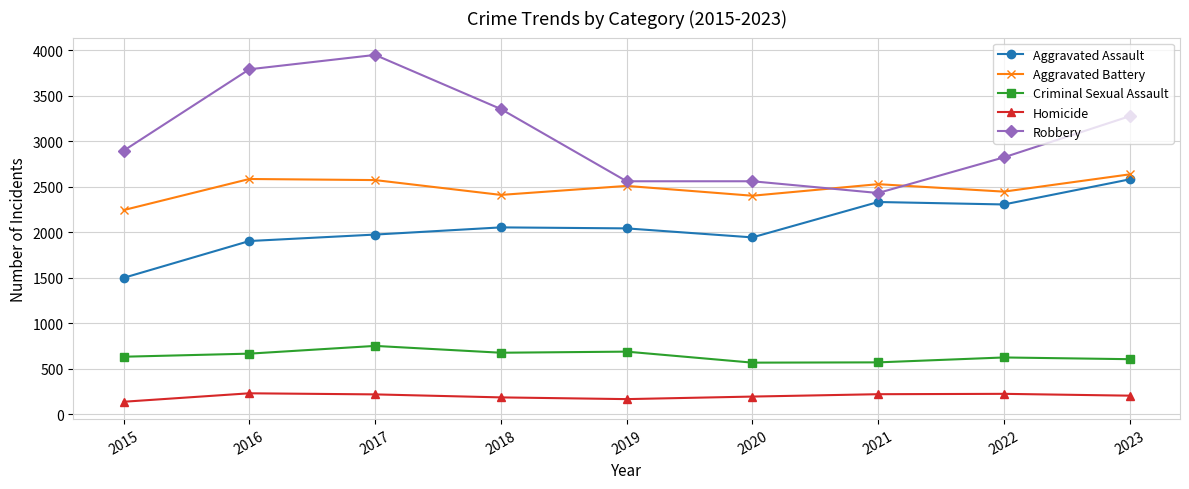

What is the average value of the Criminal Sexual Assault series?

643